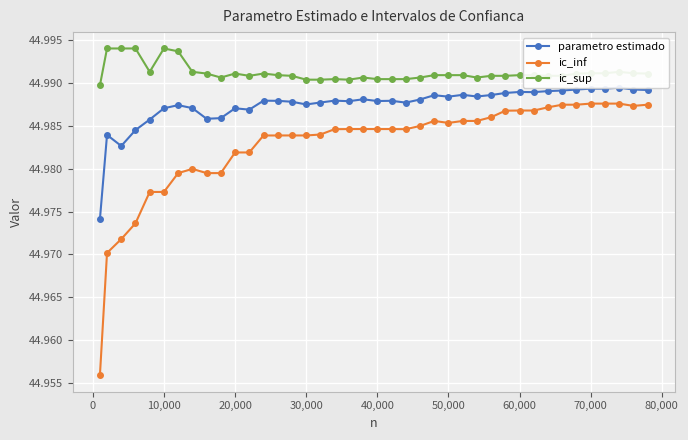

True or false: parametro estimado and ic_sup intersect in this chart.

False